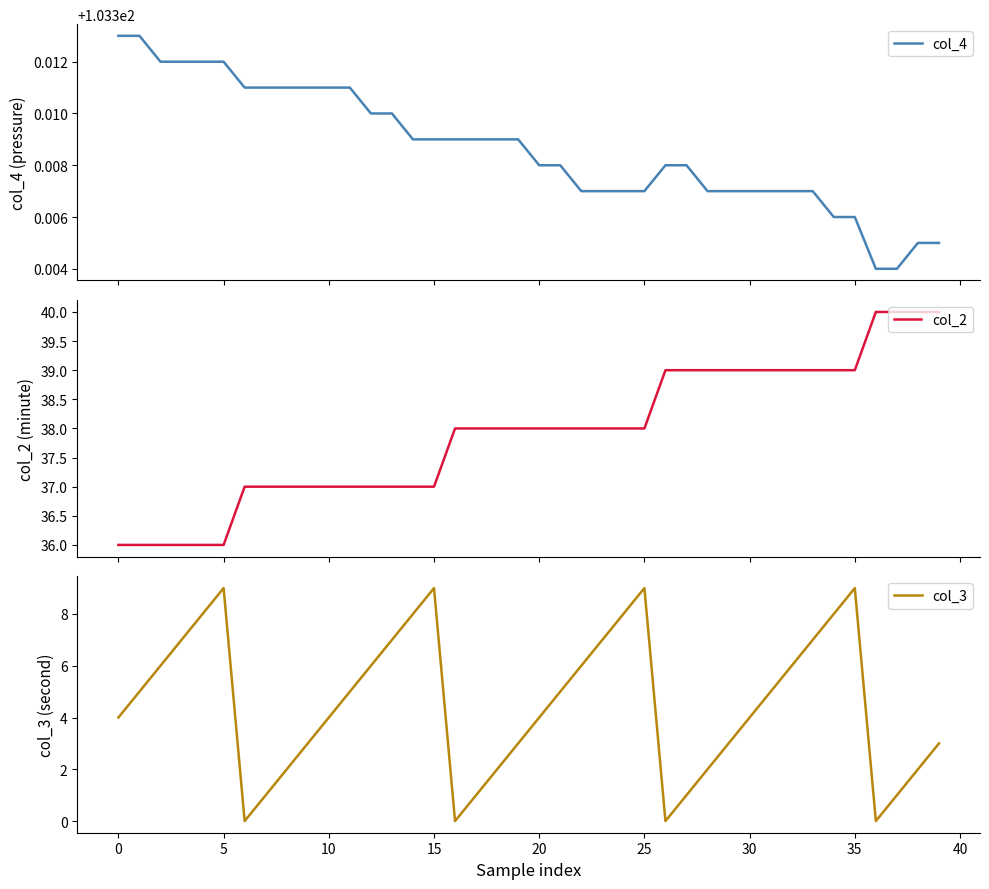

What is the average value of the col_2 series?

37.9